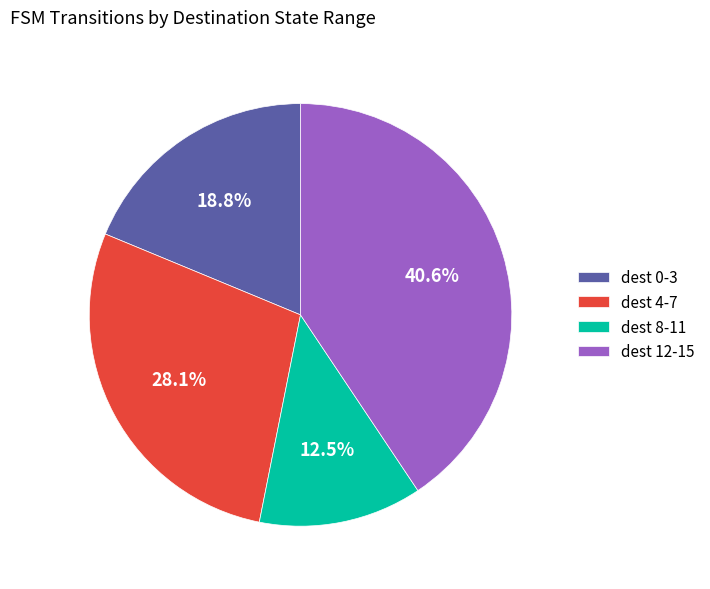

What is the ratio of the value at dest 12-15 to the value at dest 8-11?

3.2